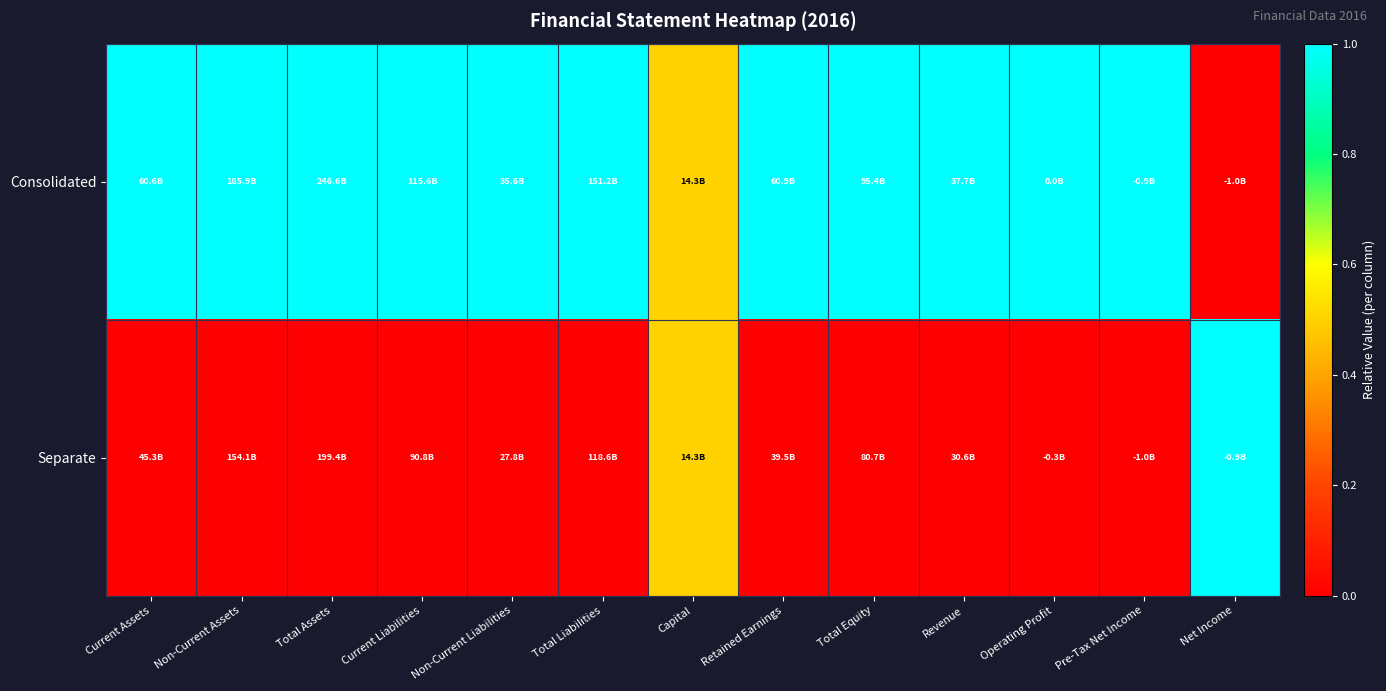

Reading right to left, list all the values displayed in this chart.

Consolidated: Net Income=0.0	Pre-Tax Net Income=1.0	Operating Profit=1.0	Revenue=1.0	Total Equity=1.0	Retained Earnings=1.0	Capital=0.5	Total Liabilities=1.0	Non-Current Liabilities=1.0	Current Liabilities=1.0	Total Assets=1.0	Non-Current Assets=1.0	Current Assets=1.0
Separate: Net Income=1.0	Pre-Tax Net Income=0.0	Operating Profit=0.0	Revenue=0.0	Total Equity=0.0	Retained Earnings=0.0	Capital=0.5	Total Liabilities=0.0	Non-Current Liabilities=0.0	Current Liabilities=0.0	Total Assets=0.0	Non-Current Assets=0.0	Current Assets=0.0